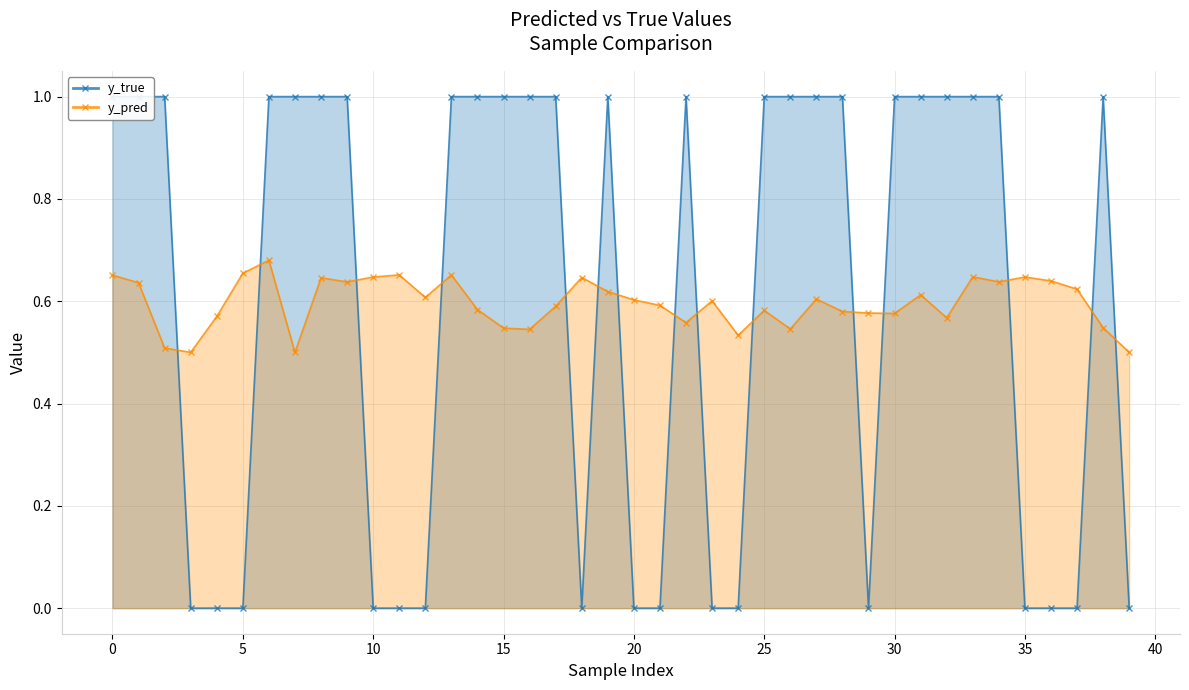

Reading left to right, extract all data points from this chart.

y_true_line: 1.0	1.0	1.0	0.0	0.0	0.0	1.0	1.0	1.0	1.0	0.0	0.0	0.0	1.0	1.0	1.0	1.0	1.0	0.0	1.0	0.0	0.0	1.0	0.0	0.0	1.0	1.0	1.0	1.0	0.0	1.0	1.0	1.0	1.0	1.0	0.0	0.0	0.0	1.0	0.0
y_pred_line: 0.7	0.6	0.5	0.5	0.6	0.7	0.7	0.5	0.6	0.6	0.6	0.7	0.6	0.7	0.6	0.5	0.5	0.6	0.6	0.6	0.6	0.6	0.6	0.6	0.5	0.6	0.5	0.6	0.6	0.6	0.6	0.6	0.6	0.6	0.6	0.6	0.6	0.6	0.5	0.5